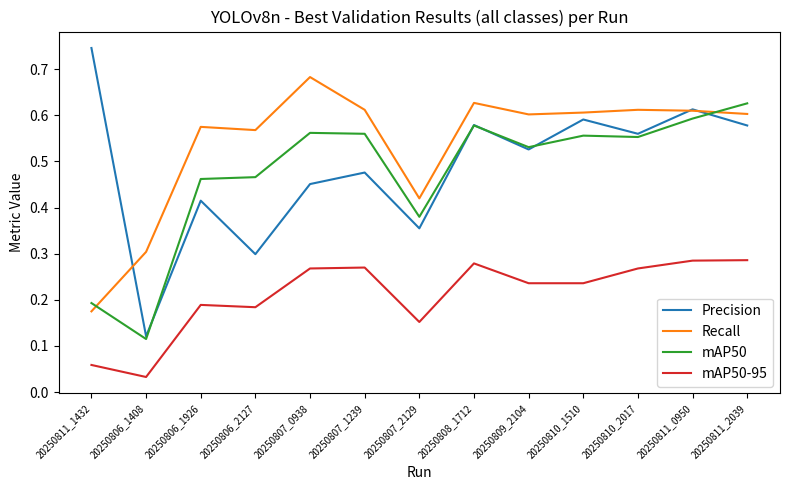

Which label corresponds to the smallest value in the chart?

20250806_1408